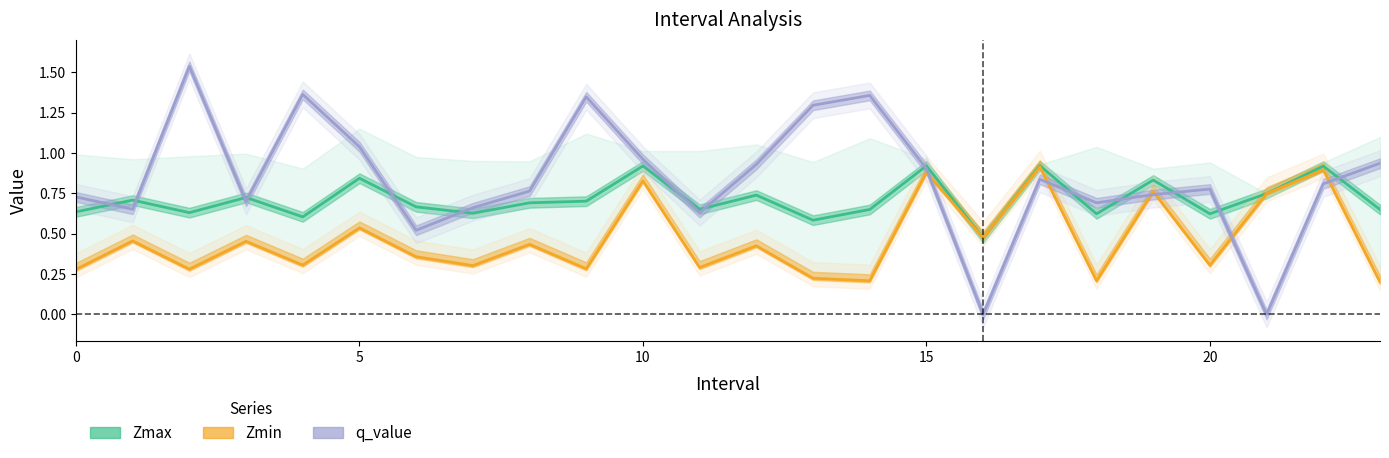

The value of Zmin at 20 is 0.3. True or false?

True